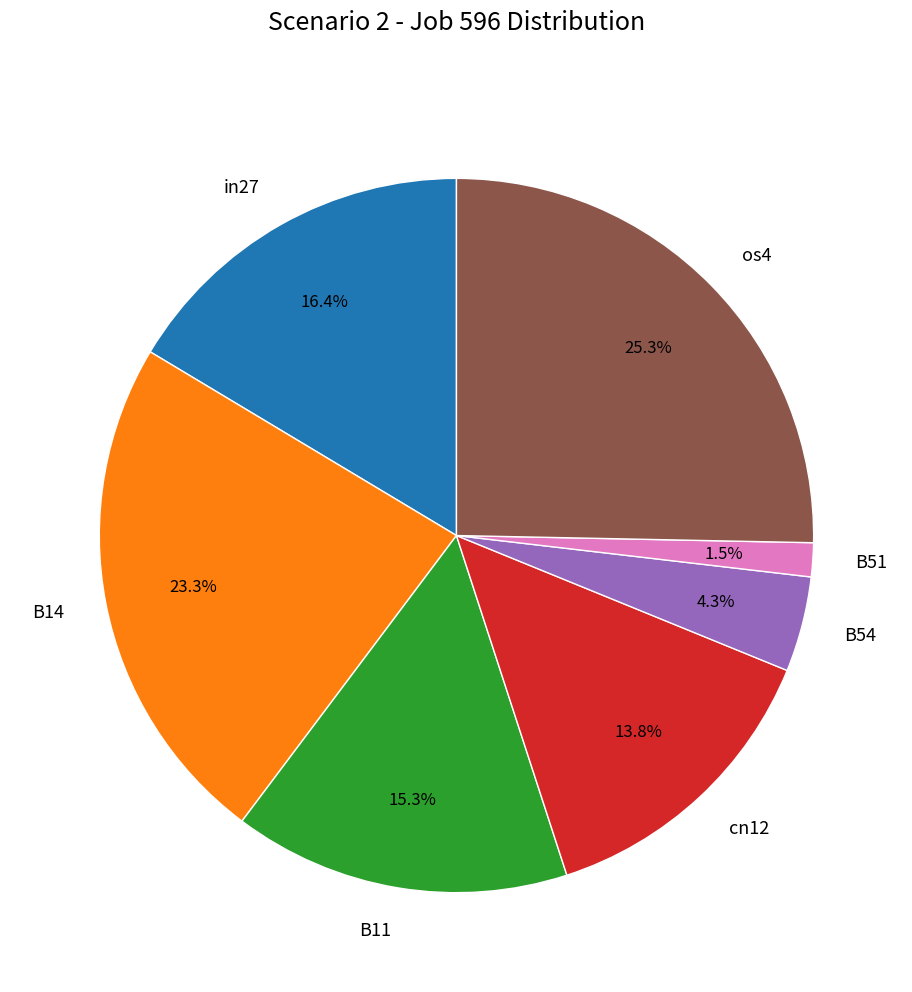

Do cn12 and B11 together represent more than half of the pie?

No